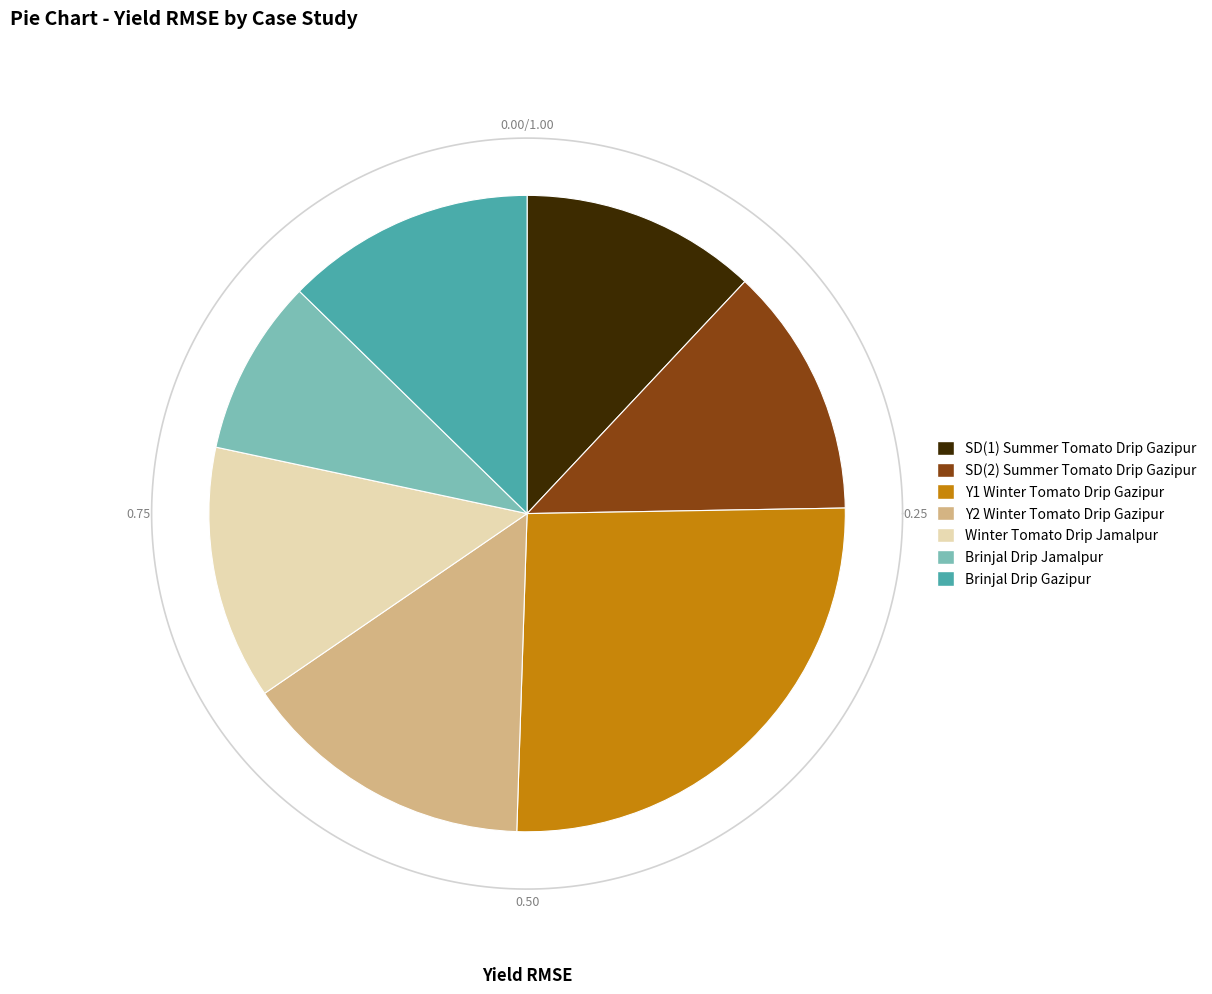

Which has a higher value, Brinjal - Drip (Gazipur) or Summer Tomato - Drip (Gazipur) SD(1)?

Brinjal - Drip (Gazipur)